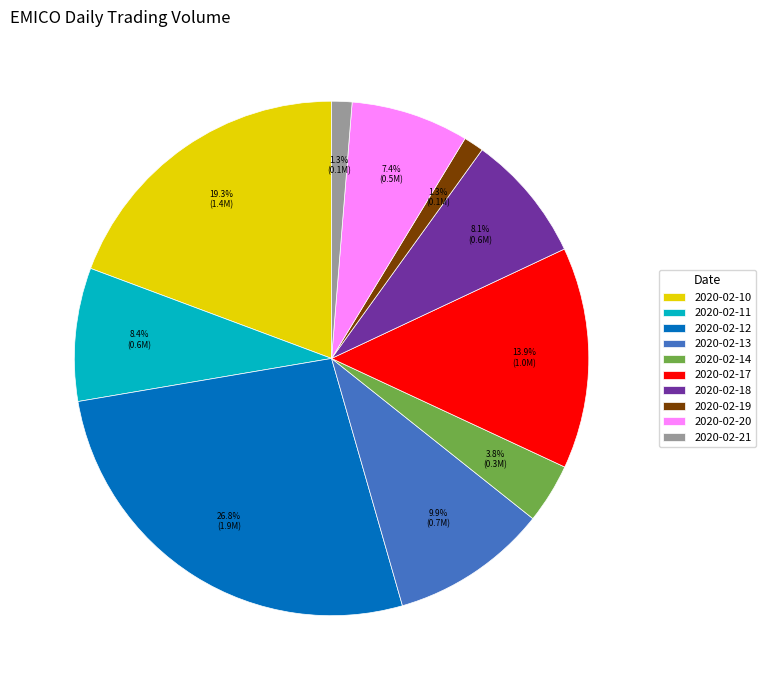

What percentage is NOT represented by 2020-02-21?

98.7%